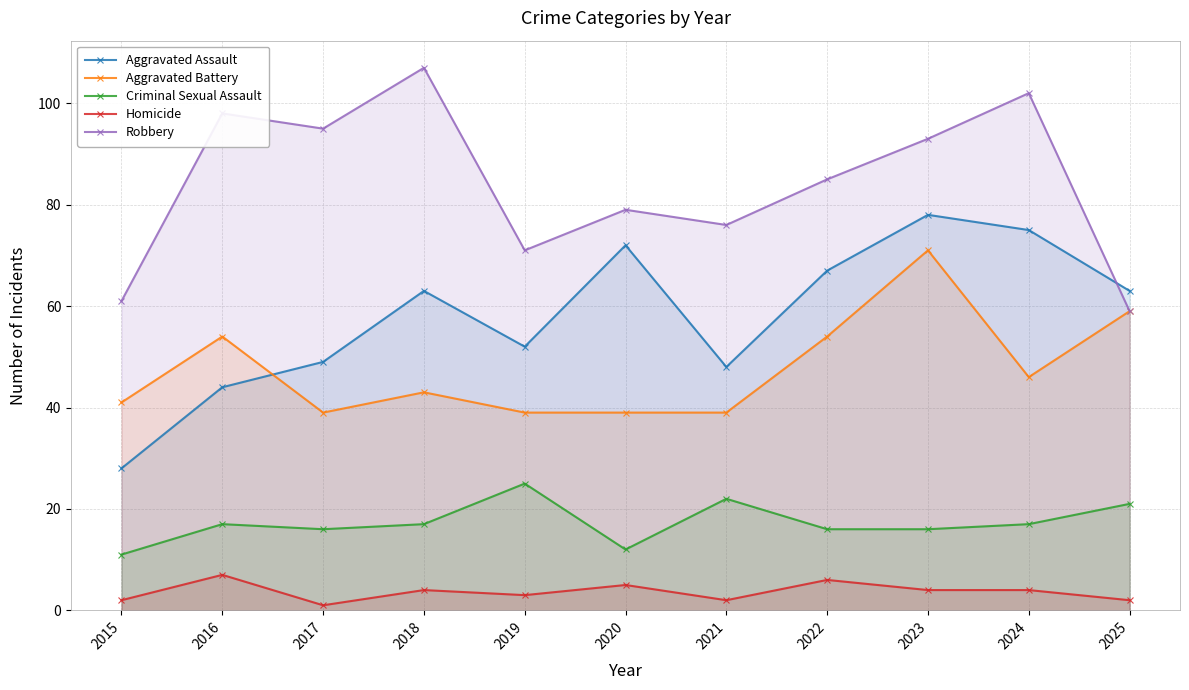

At which label does Aggravated Battery first exceed 43?

2016